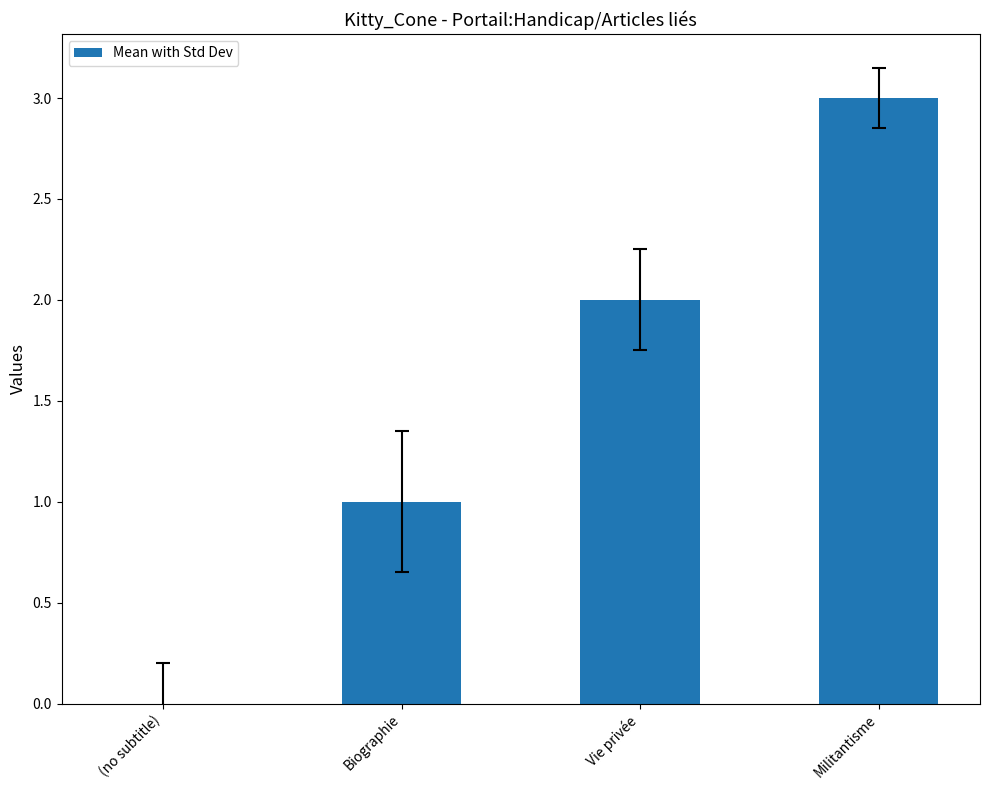

How many positive values are there?

3